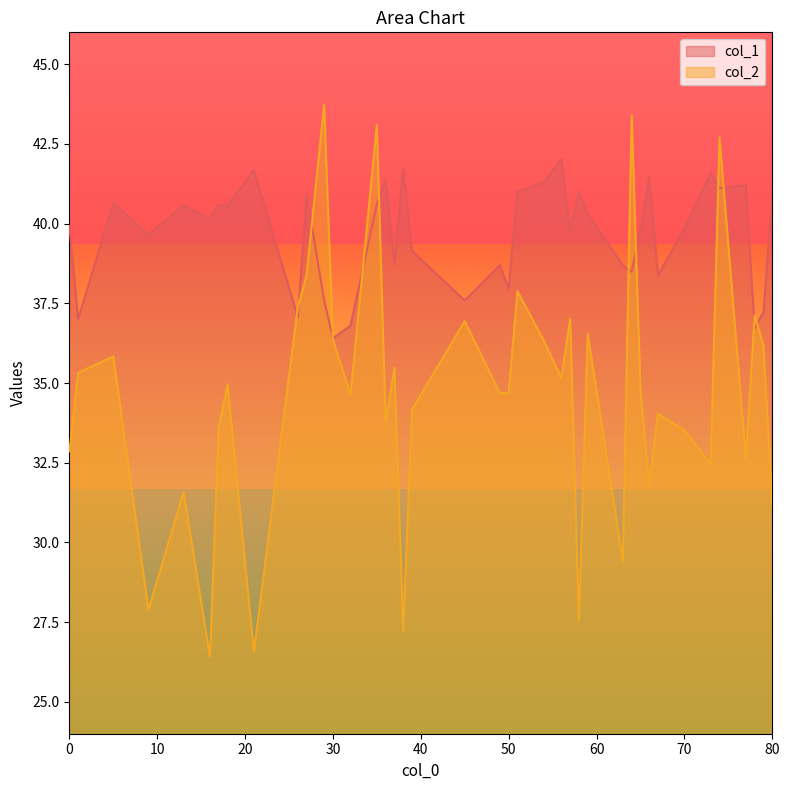

Which label corresponds to the smallest value in the chart?

16